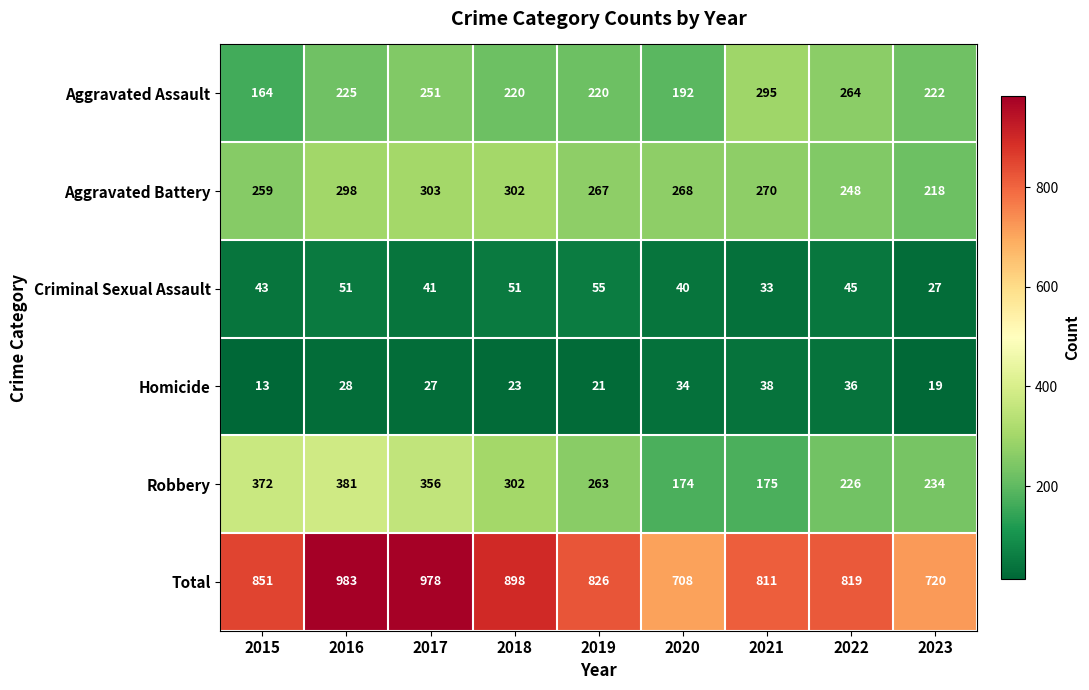

At 2020, list the series in order from largest to smallest.

Total, Aggravated Battery, Aggravated Assault, Robbery, Criminal Sexual Assault, Homicide